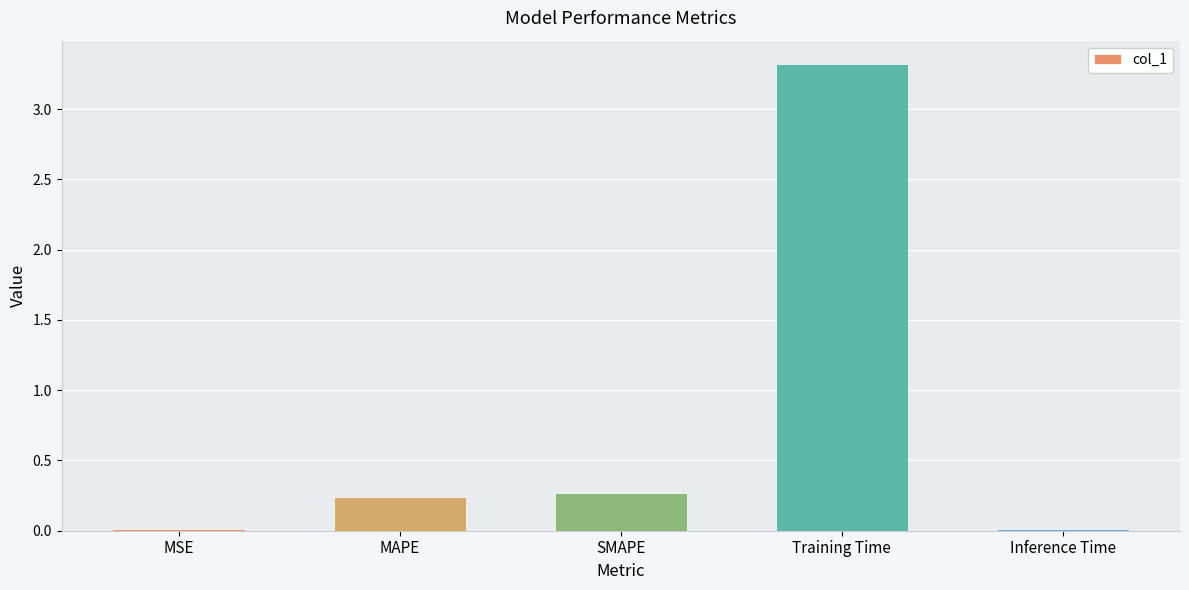

Read the value at Training Time.

3.3